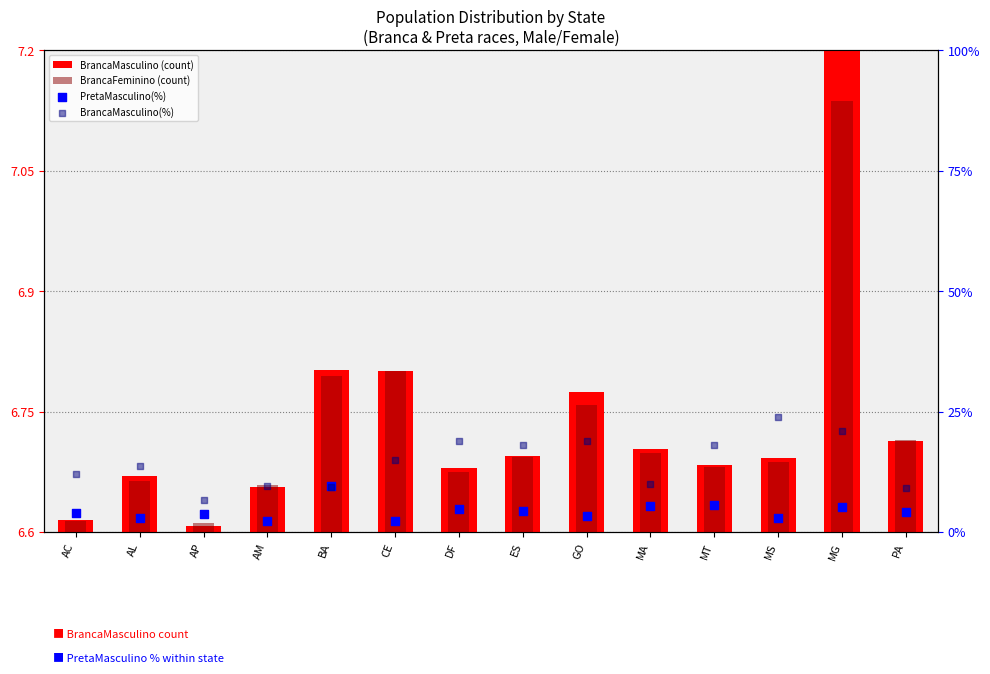

Is the value of BrancaMasculino (count) at AP greater than the value of BrancaMasculino(%) at PA?

No